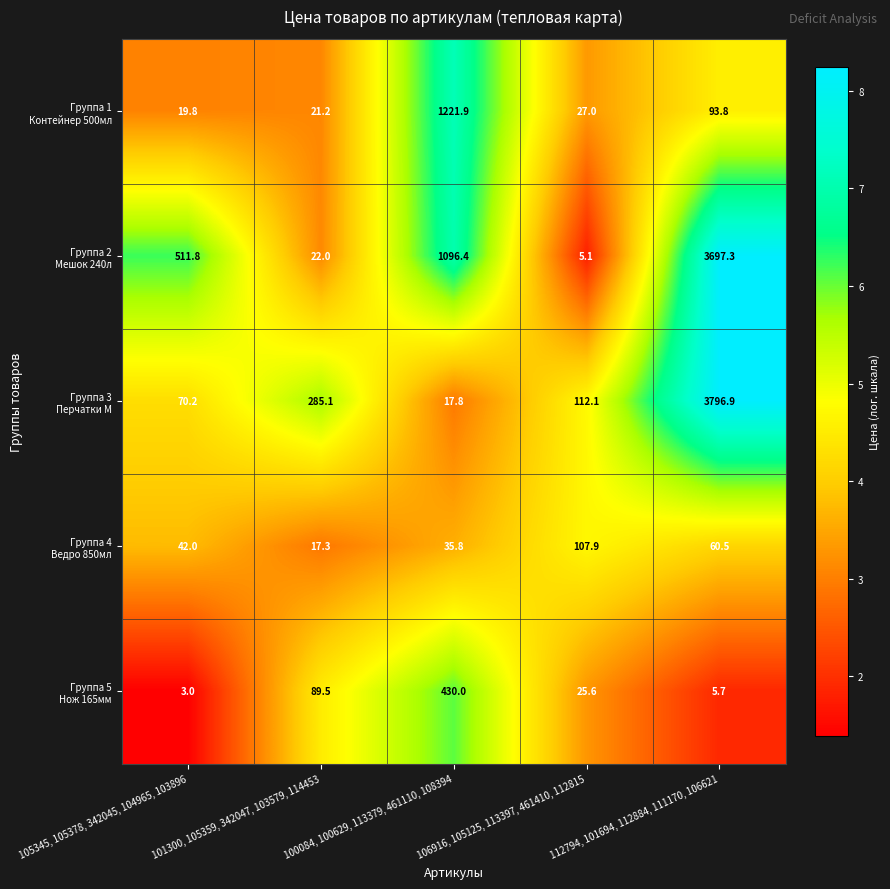

At which category is the sum across all series the highest?

112794, 101694, 112884, 111170, 106621